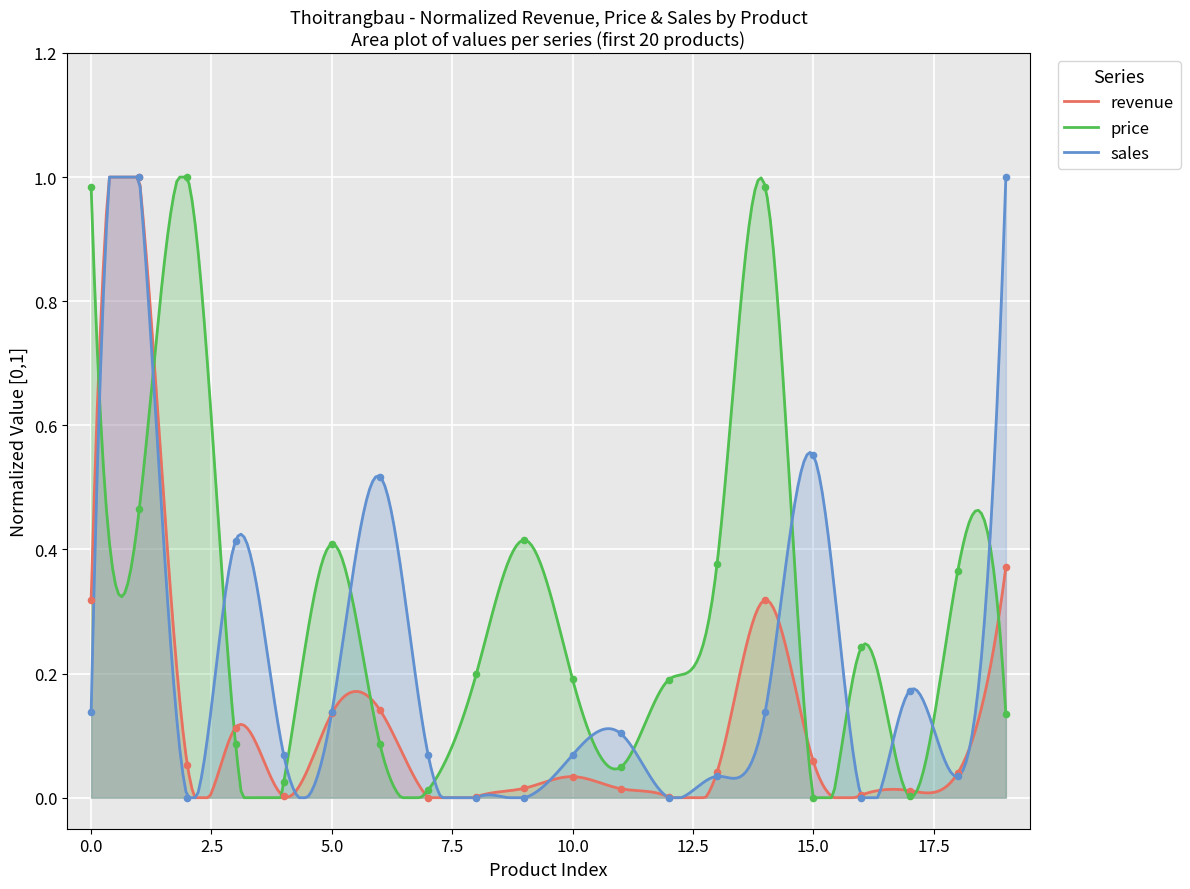

Is the value of price at 17 greater than the value of revenue at 16?

No